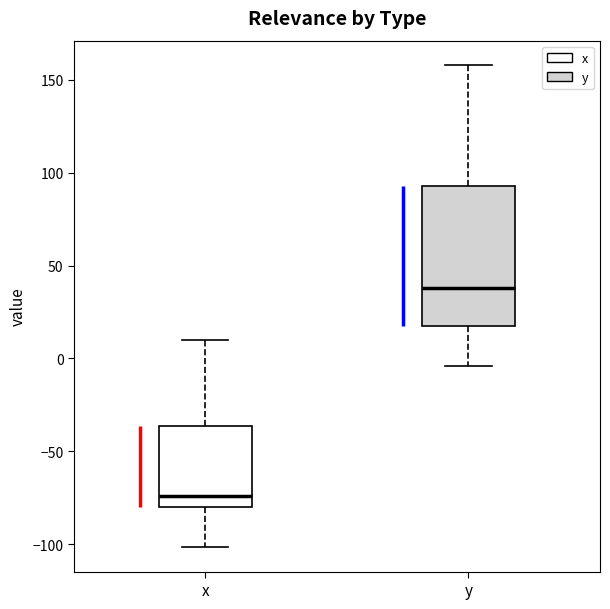

Reading left to right, transcribe this box plot: for each box, give where its median line is, the range the box spans, and where its two whiskers end, as read against the y-axis. The values are not printed on the chart, so give them approximately, as read against the axis.

x: median -75, box -80 to -35, whiskers -100 to 10
y: median 40, box 20 to 95, whiskers -5 to 160